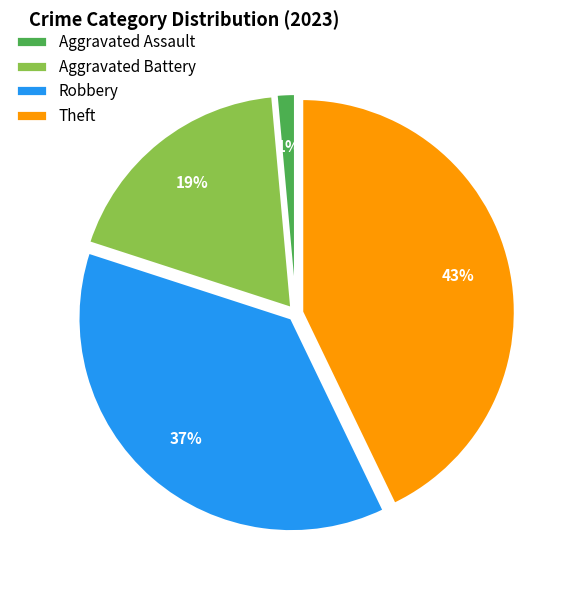

Do Robbery and Aggravated Assault together represent more than half of the pie?

No